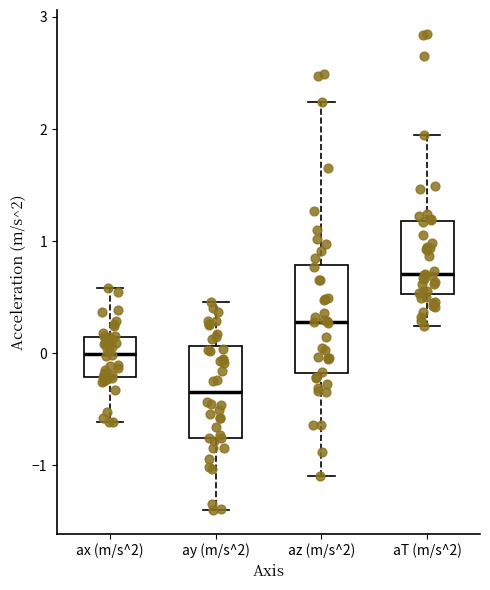

Reading left to right, read every box against the y-axis: the position of its median line, the range the box covers, and the ends of its whiskers. The values are not printed on the chart, so give them approximately, as read against the axis.

ax (m/s^2): median 0.0, box -0.2 to 0.1, whiskers -0.6 to 0.6
ay (m/s^2): median -0.3, box -0.8 to 0.1, whiskers -1.4 to 0.5
az (m/s^2): median 0.3, box -0.2 to 0.8, whiskers -1.1 to 2.2
aT (m/s^2): median 0.7, box 0.5 to 1.2, whiskers 0.2 to 2.0